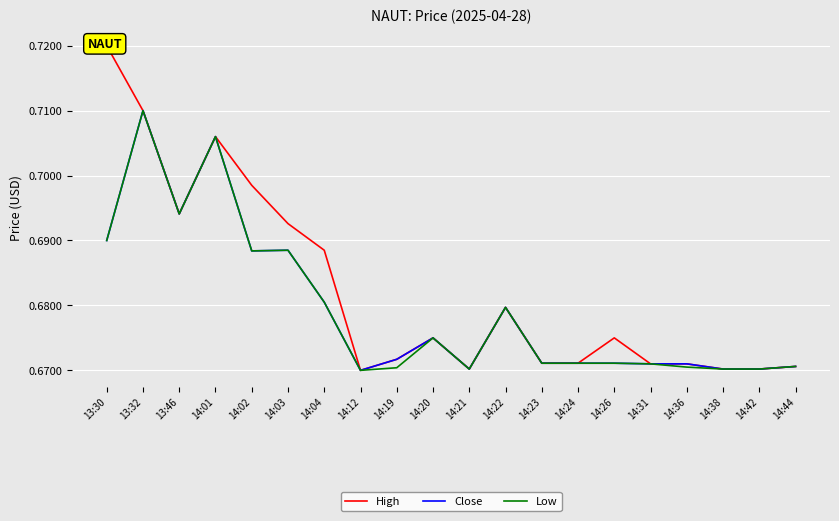

What are all the series names shown in the legend?

High, Close, Low